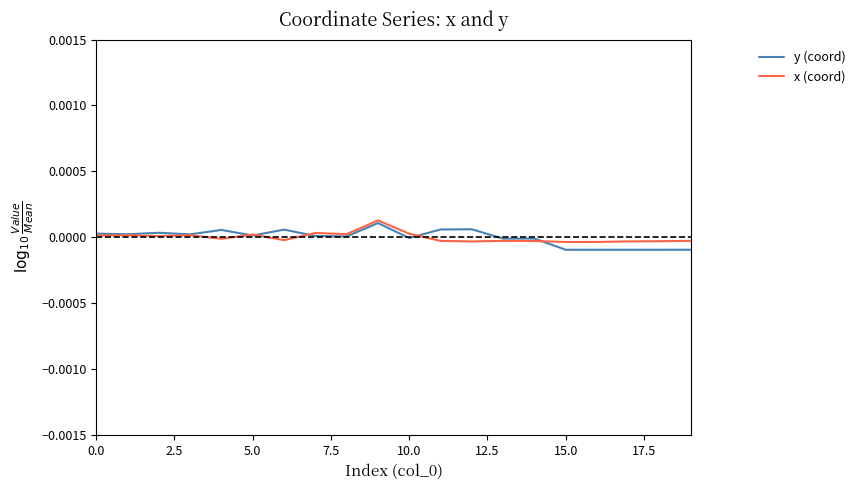

How many lines are shown in the chart?

2